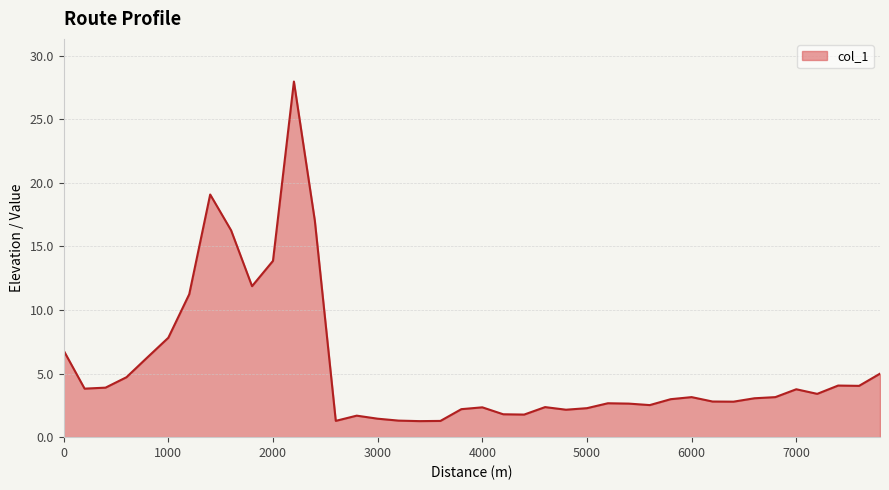

Rank the categories by value from lowest to highest.

3400, 3600, 2600, 3200, 3000, 2800, 4400, 4200, 4800, 3800, 5000, 4000, 4600, 5600, 5400, 5200, 6400, 6200, 5800, 6600, 6800, 6000, 7200, 7000, 200, 400, 7600, 7400, 600, 7800, 800, 0, 1000, 1200, 1800, 2000, 1600, 2400, 1400, 2200